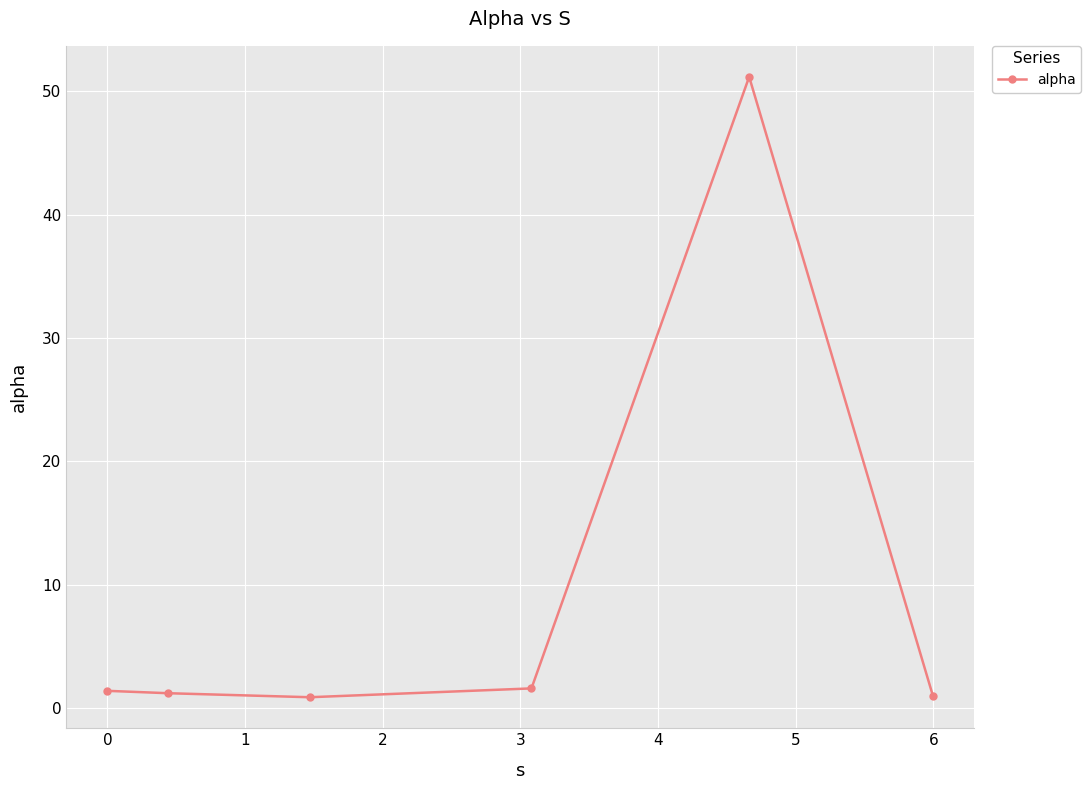

Does the chart have visible grid lines?

Yes